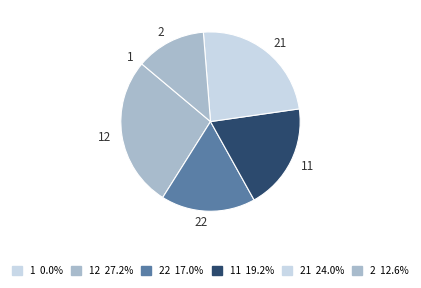

Is there a majority slice in this chart?

No